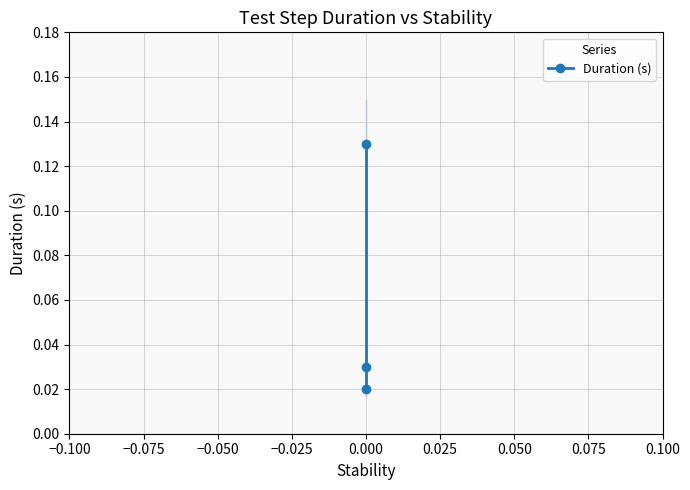

What is the difference between the maximum and minimum values?

0.1